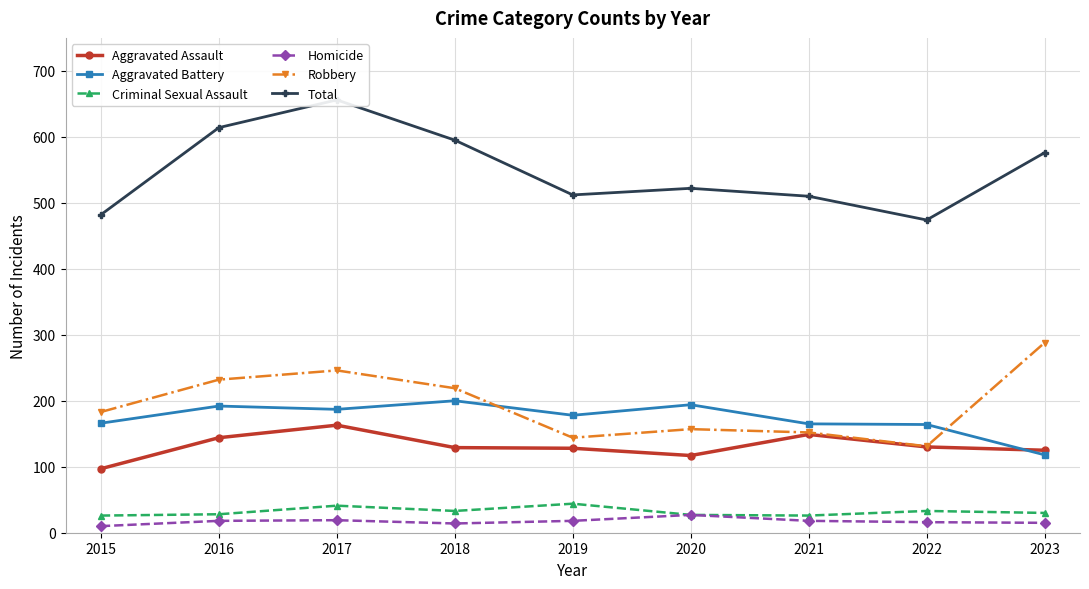

Which series has the largest total across all categories?

Total